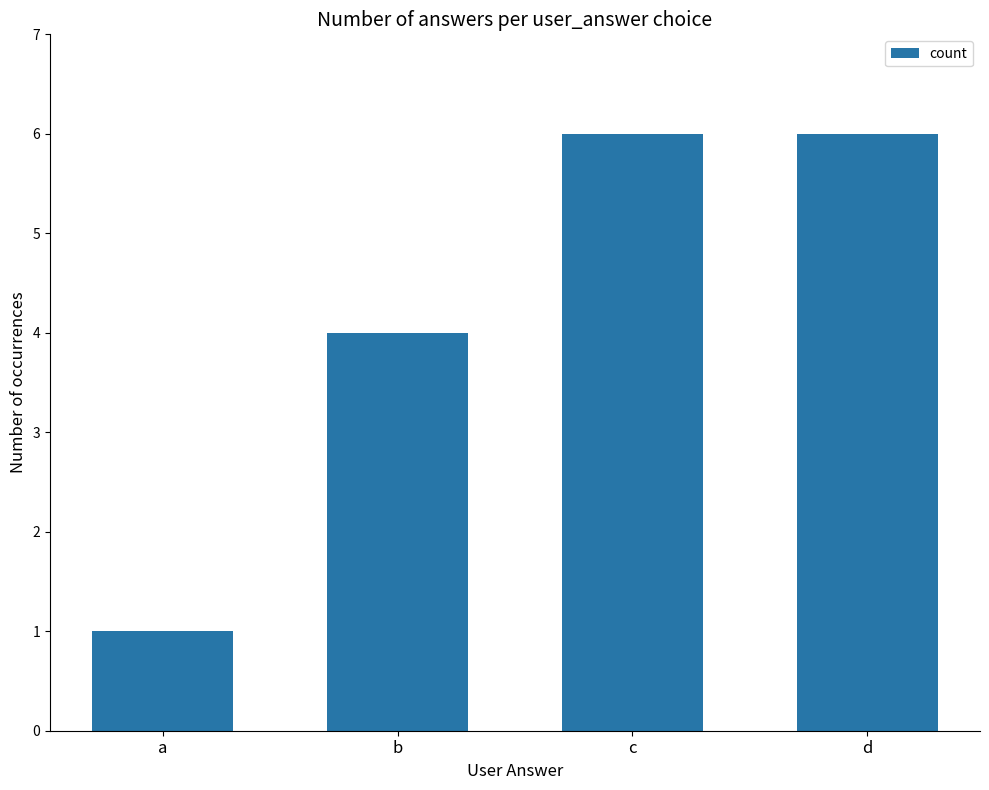

True or false: the data shows 3 at c.

False